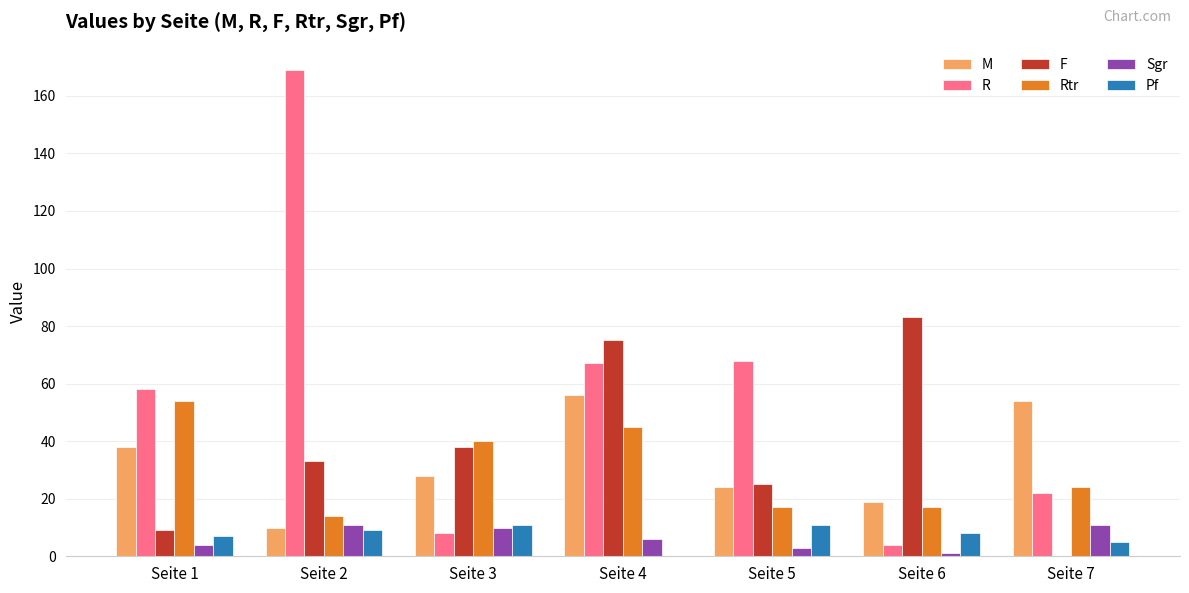

True or false: F has a value of 9 at Seite 1.

True